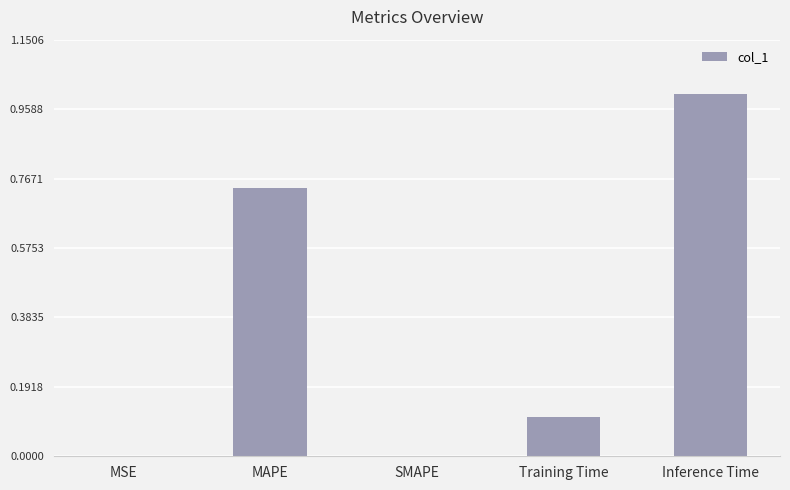

What is the sum of the values at SMAPE and Inference Time?

1.0